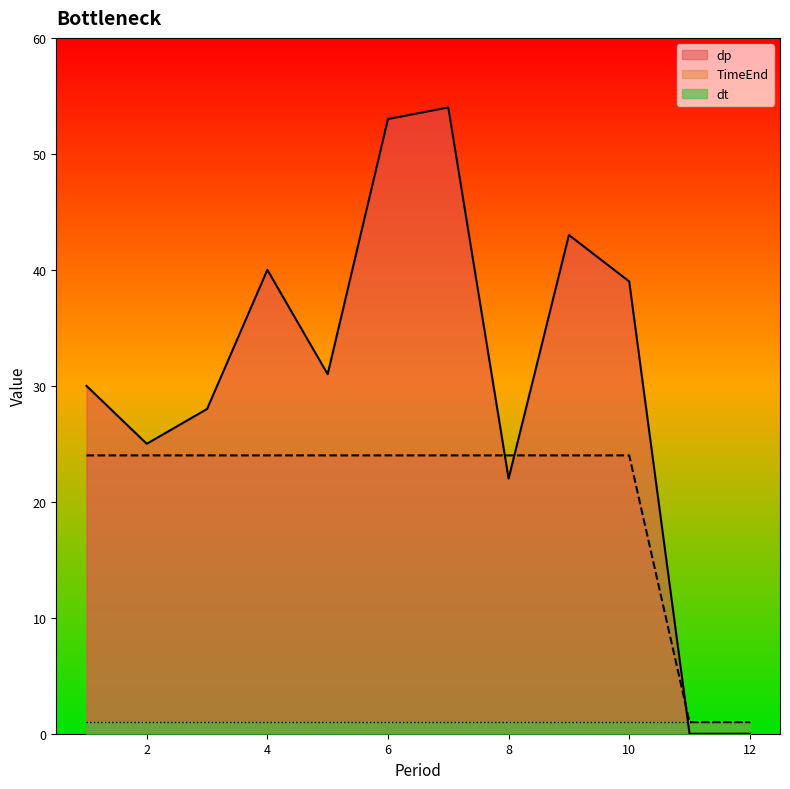

Between 11 and 12, which is larger?

11